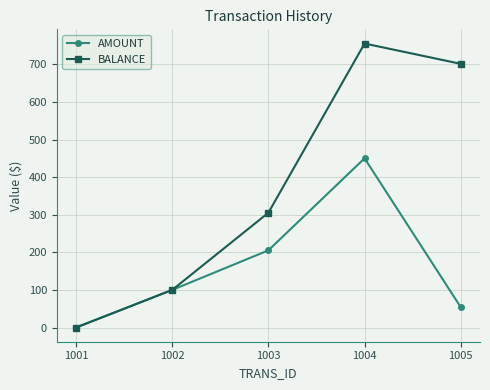

How many interior local peaks does the BALANCE series have?

1